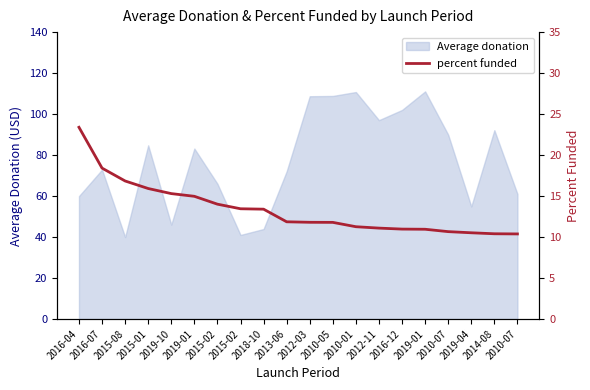

What is the change in value from 2015-08 to 2019-01?

-5.9